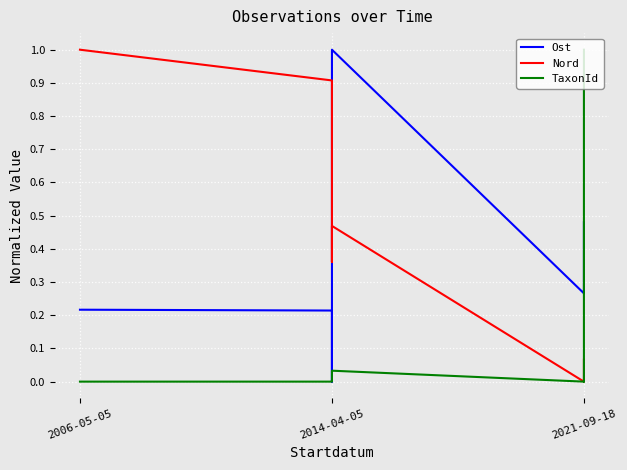

What are all the series names shown in the legend?

Ost, Nord, TaxonId